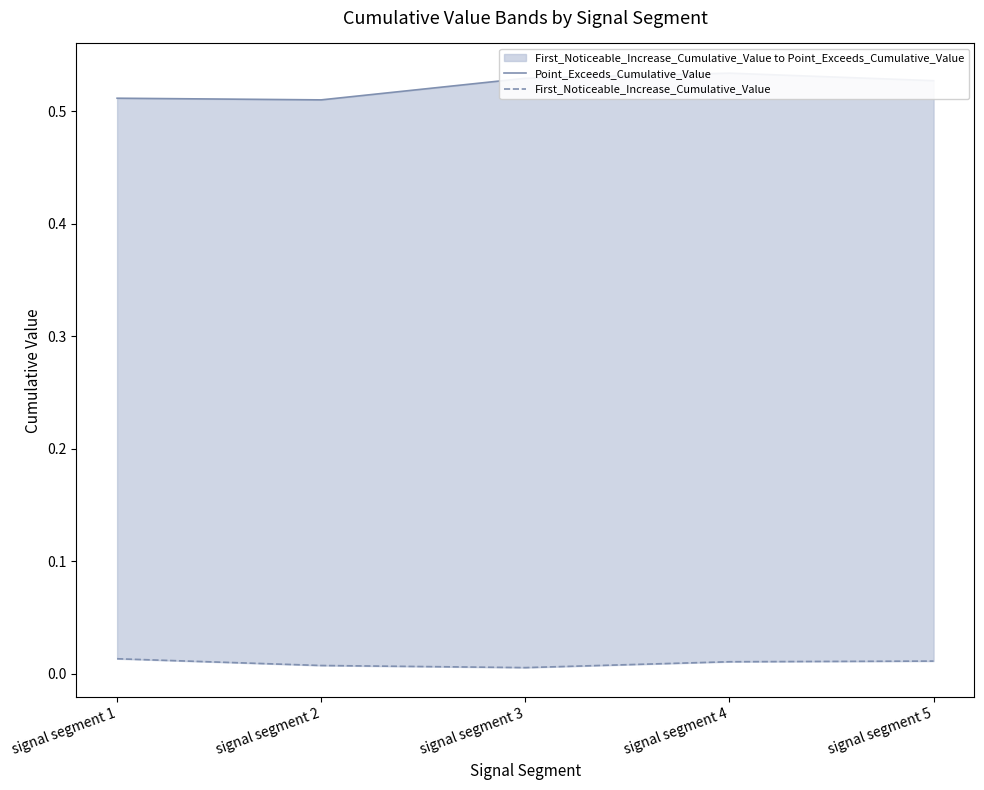

How many interior local valleys does the Point_Exceeds_Cumulative_Value series have?

1